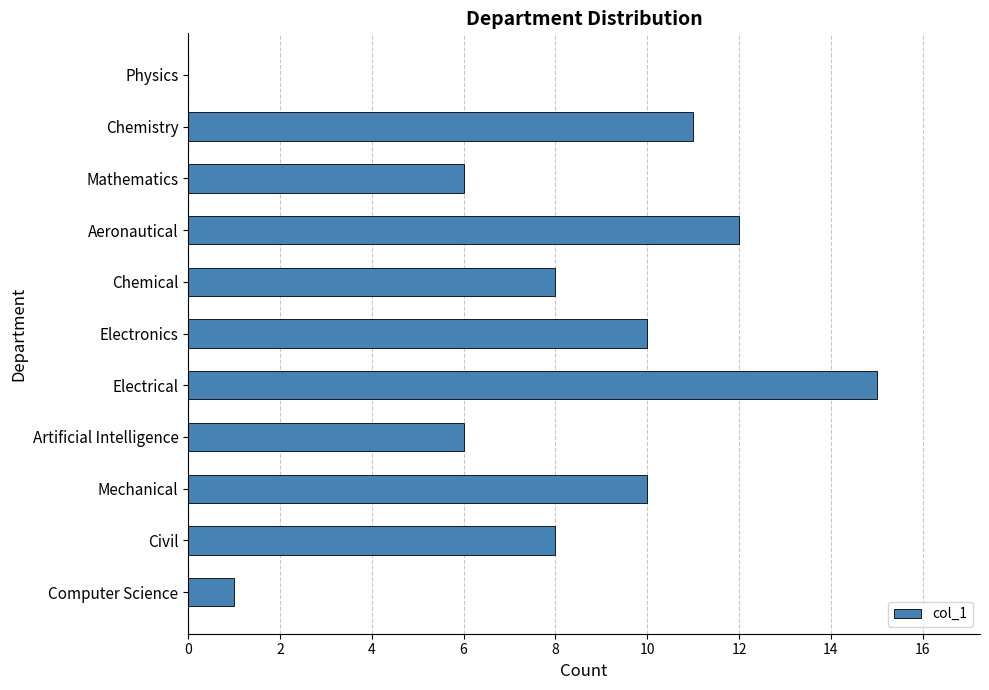

Count the number of categories in the chart.

11